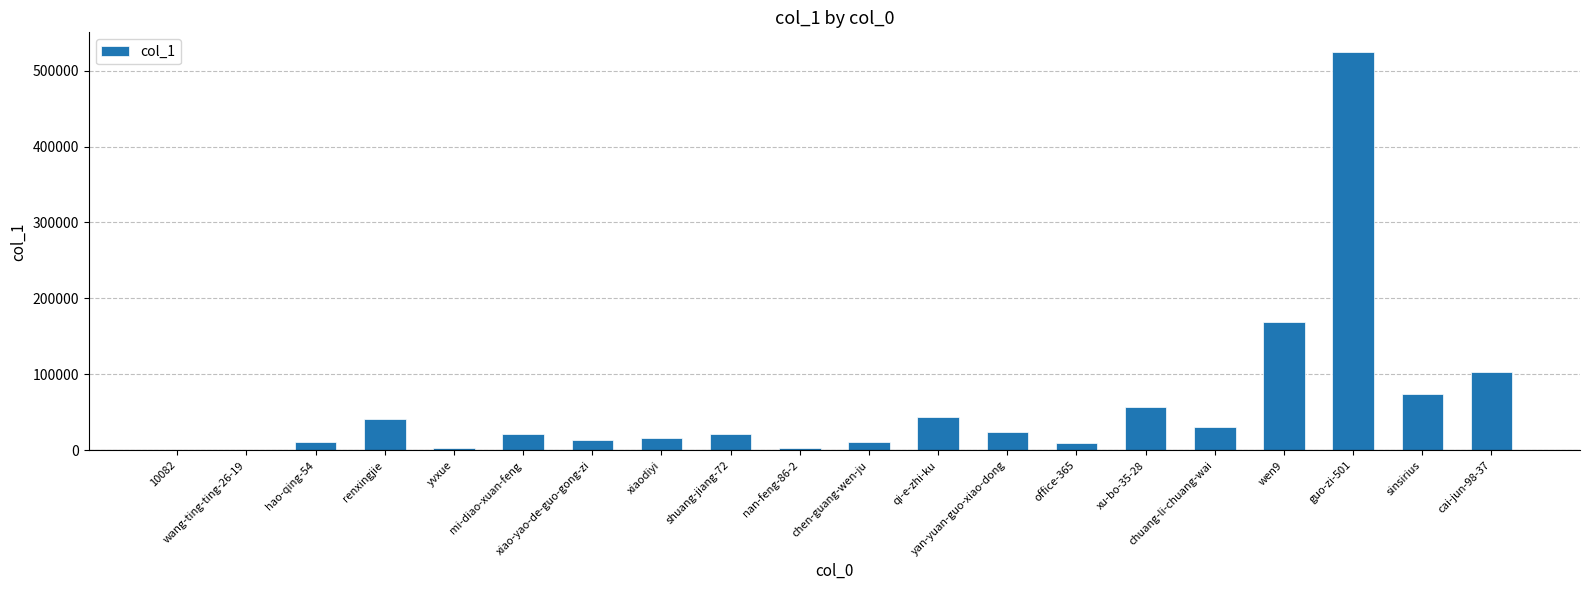

Count the number of data series in this chart.

1